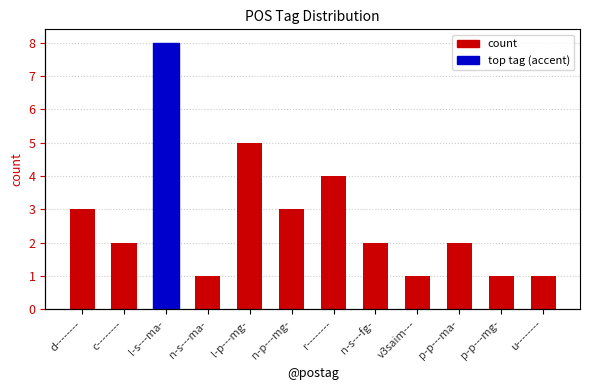

Which has a higher value, l-p---mg- or r--------?

l-p---mg-